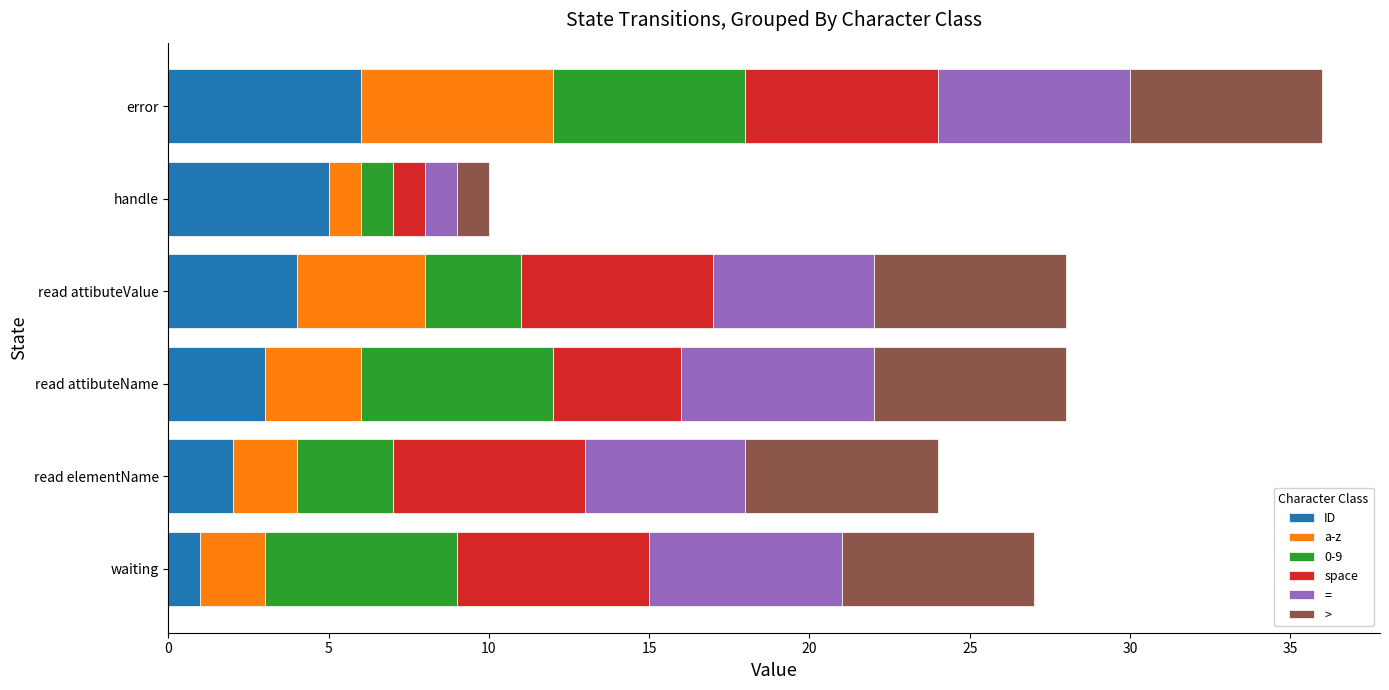

At which label does ID reach its minimum?

waiting